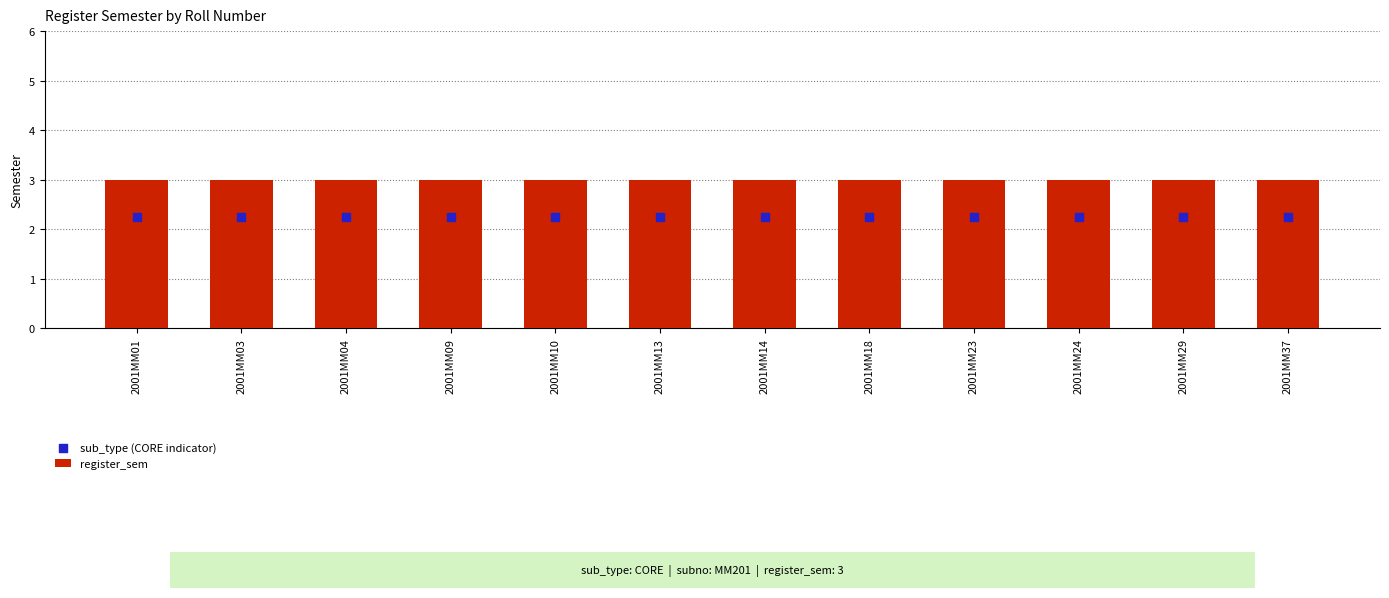

At which category is the sum across all series the highest?

2001MM01